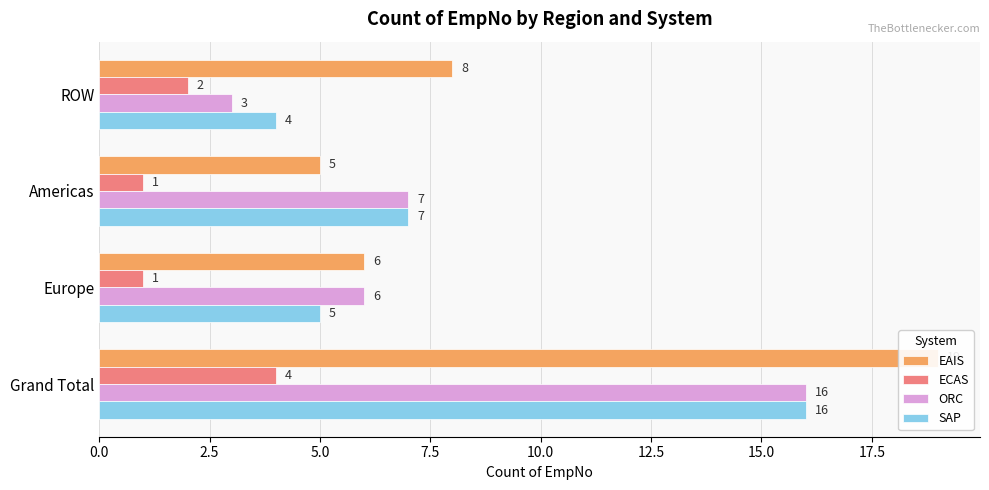

What is the value of the ORC bar at the 3rd from the left?

6